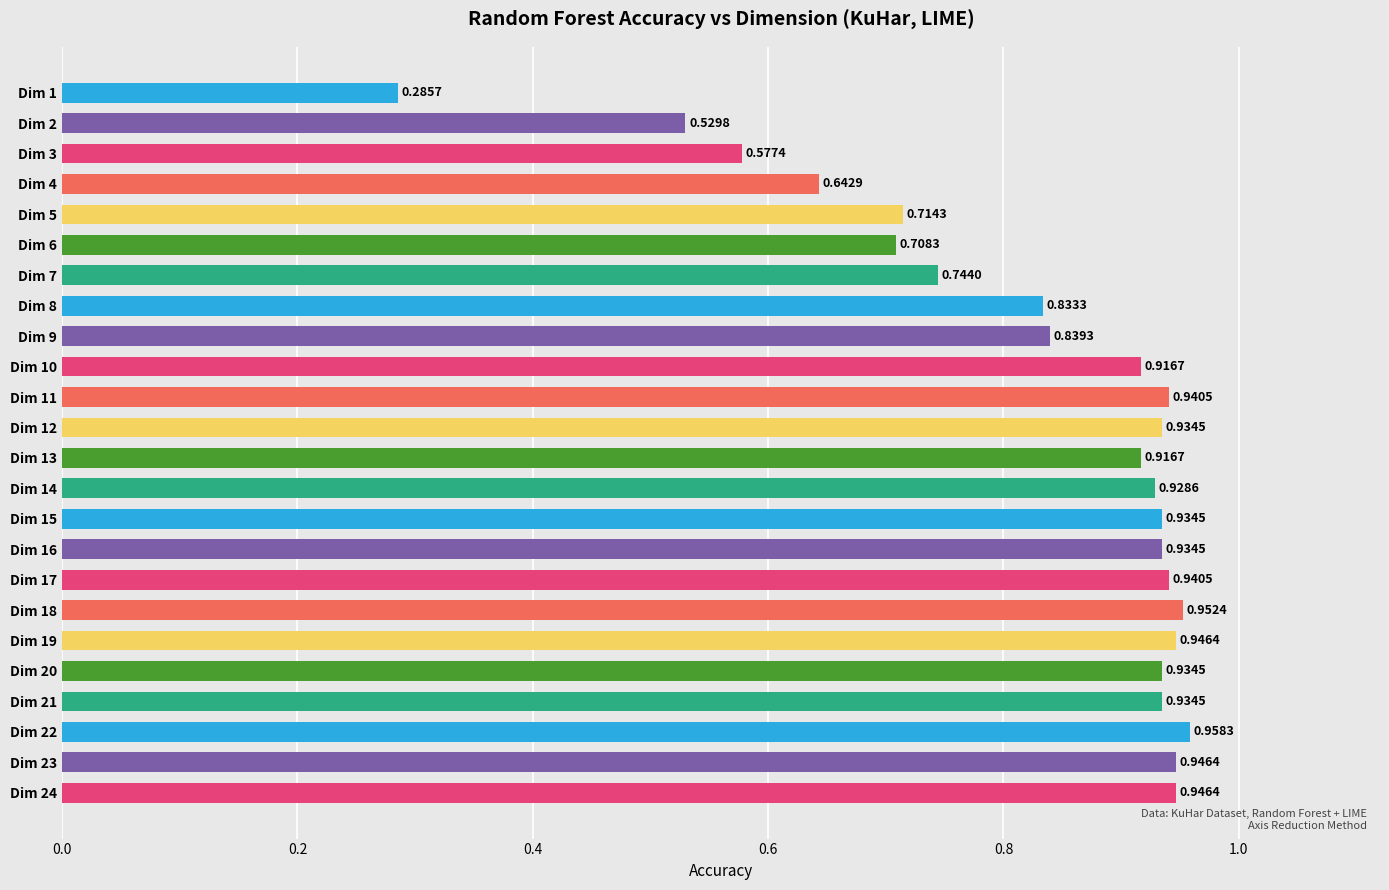

What is the sum of all values?

19.9